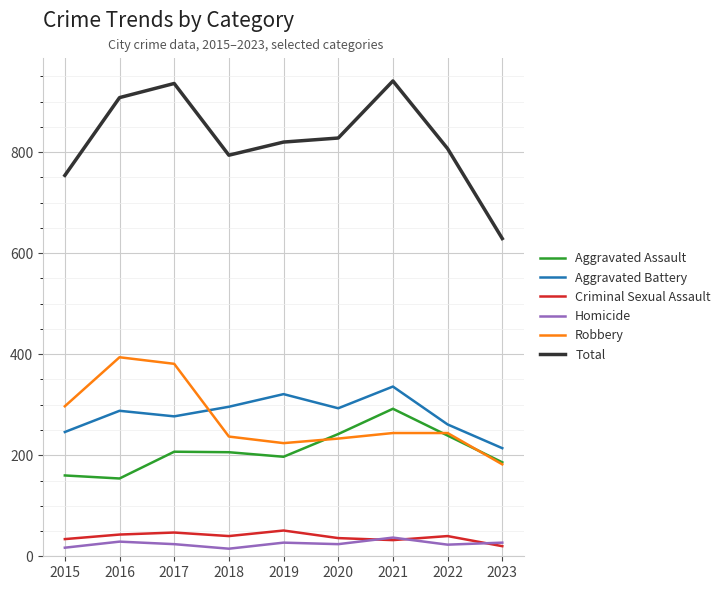

At how many categories does at least one series exceed 324?

9